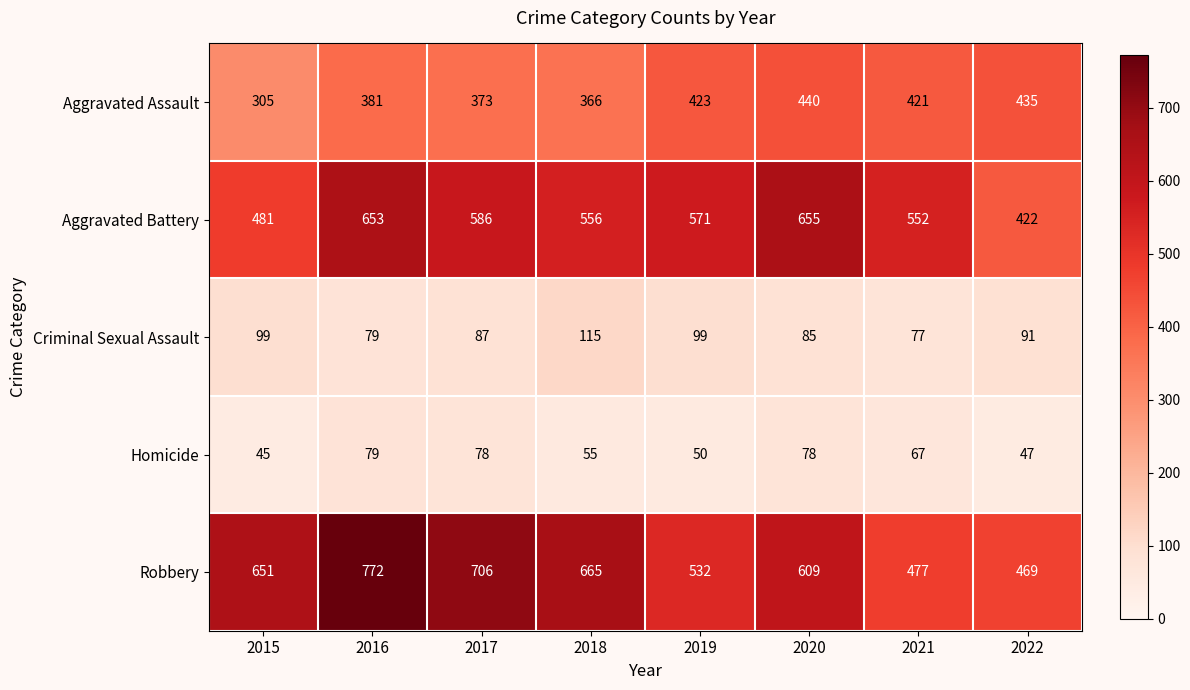

Between 2017 and 2019, which series saw the biggest shift?

Robbery